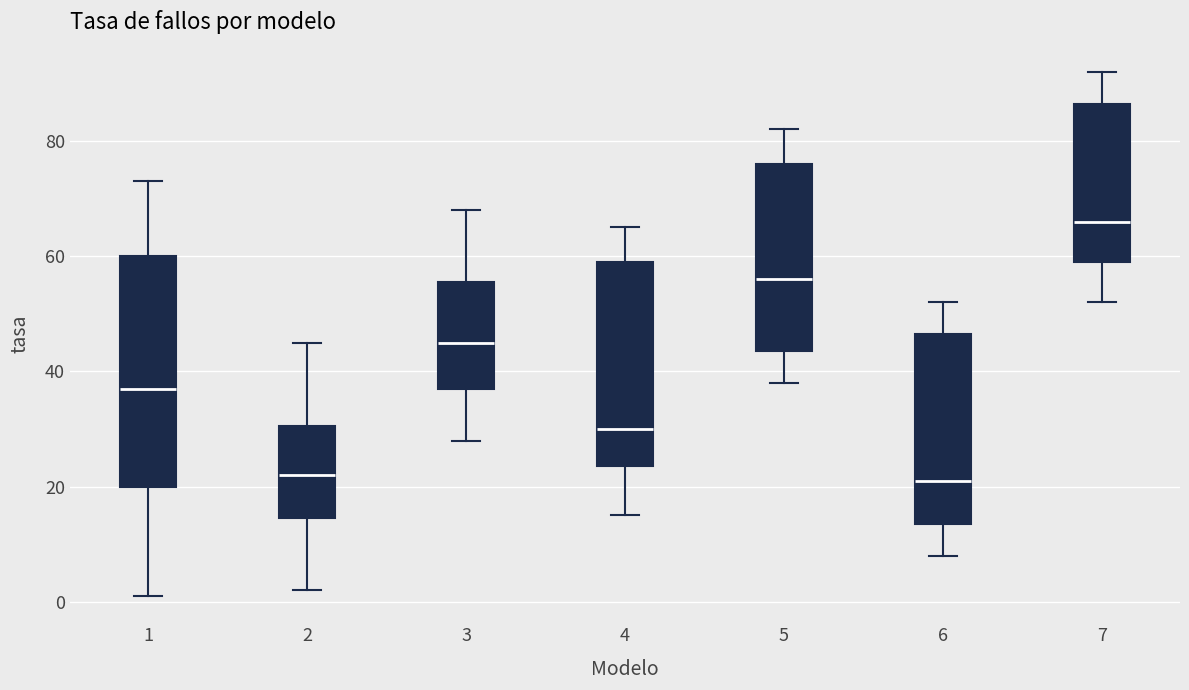

Reading left to right, read every box against the y-axis: the position of its median line, the range the box covers, and the ends of its whiskers. The values are not printed on the chart, so give them approximately, as read against the axis.

1: median 38, box 20 to 60, whiskers 2 to 74
2: median 22, box 14 to 30, whiskers 2 to 46
3: median 46, box 38 to 56, whiskers 28 to 68
4: median 30, box 24 to 60, whiskers 16 to 66
5: median 56, box 44 to 76, whiskers 38 to 82
6: median 22, box 14 to 46, whiskers 8 to 52
7: median 66, box 60 to 86, whiskers 52 to 92